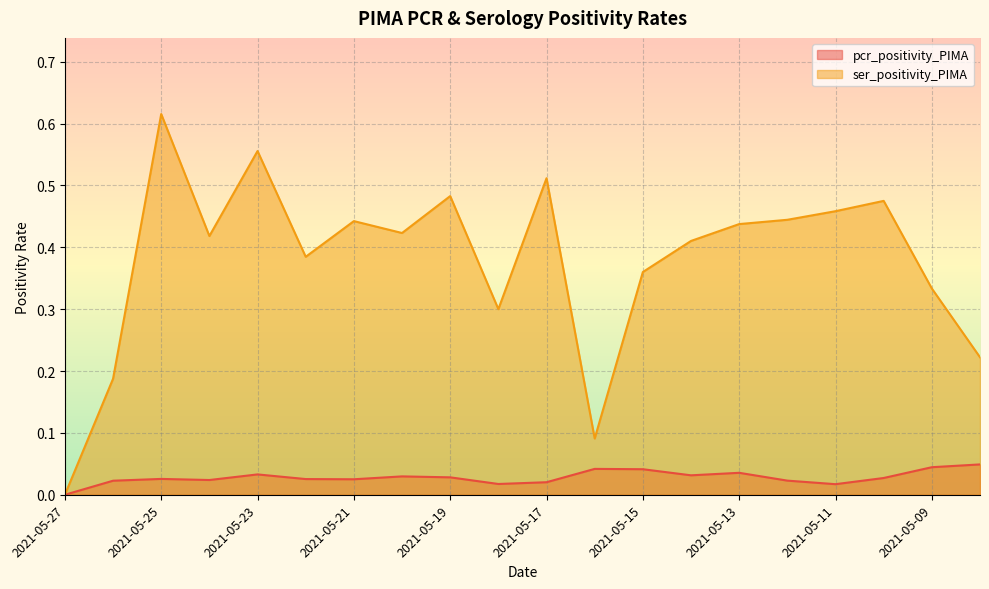

True or false: ser_positivity_PIMA and pcr_positivity_PIMA intersect in this chart.

False